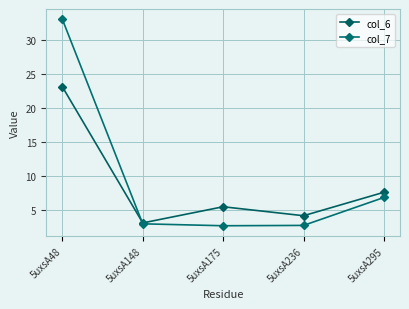

Which series has the largest total across all categories?

col_7